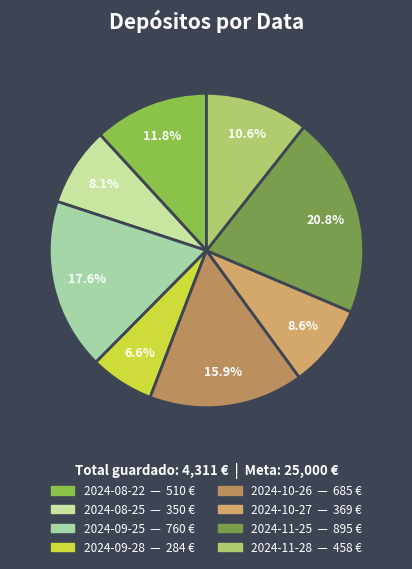

What portion of the pie excludes 2024-09-25?

82.4%